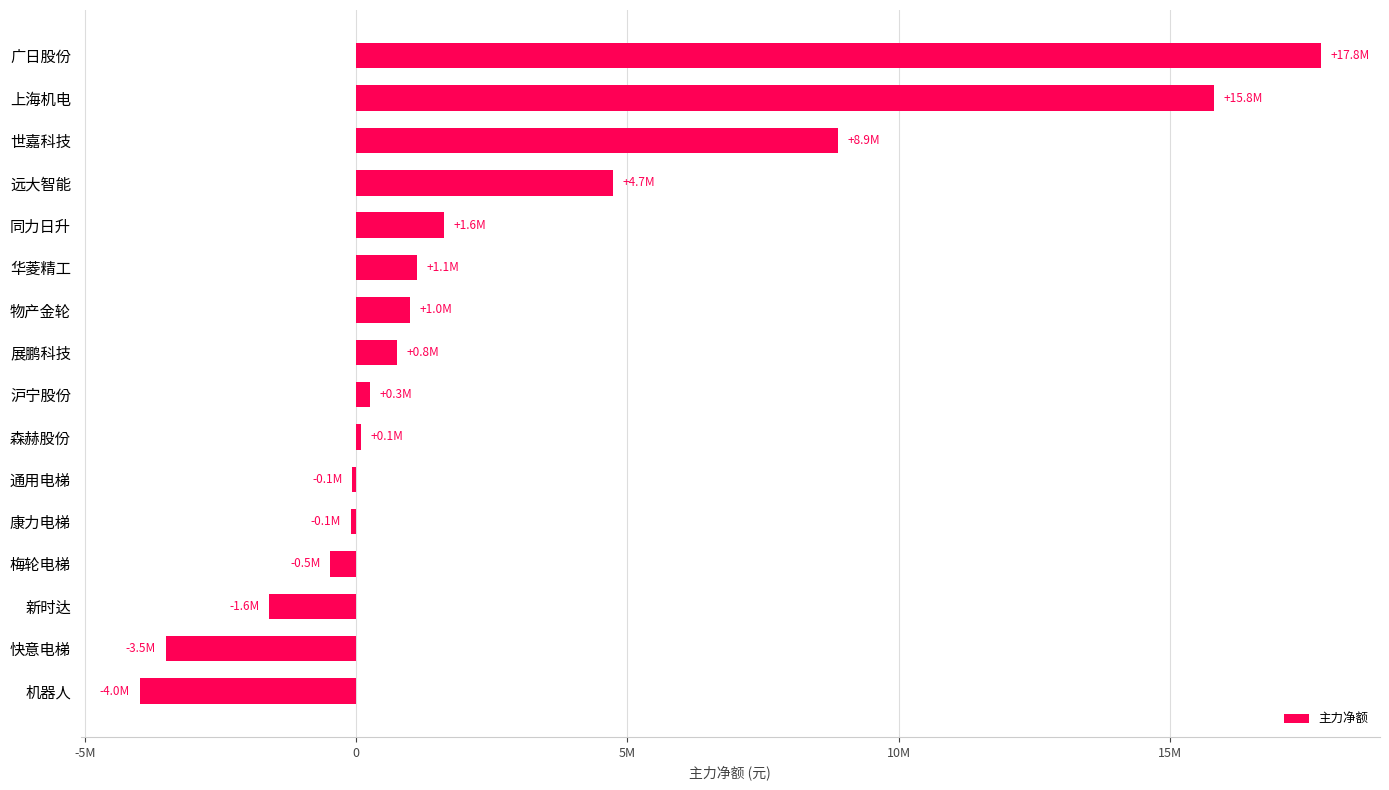

Does the chart contain any negative values?

Yes